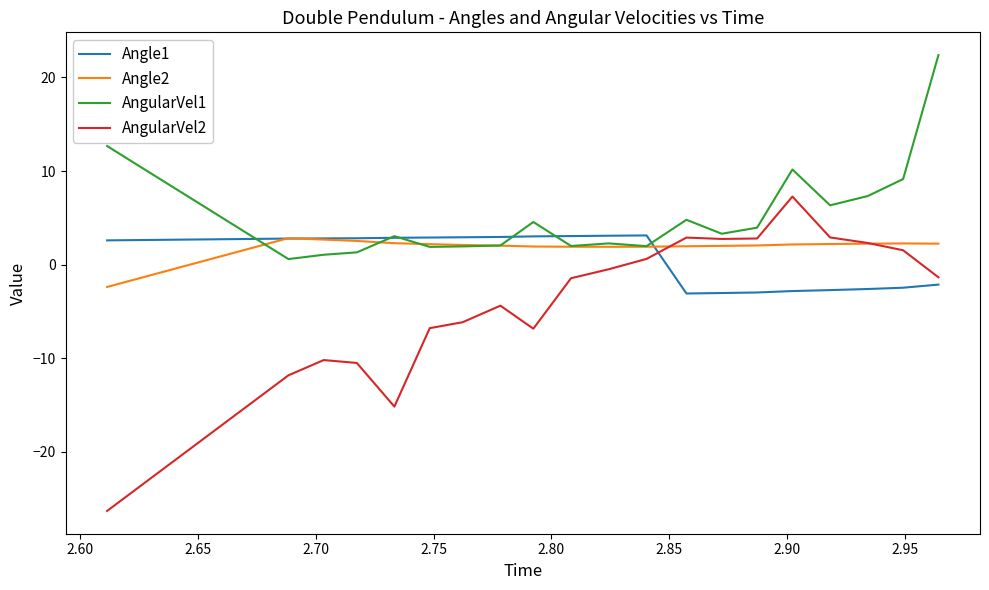

Which series has the largest total across all categories?

AngularVel1